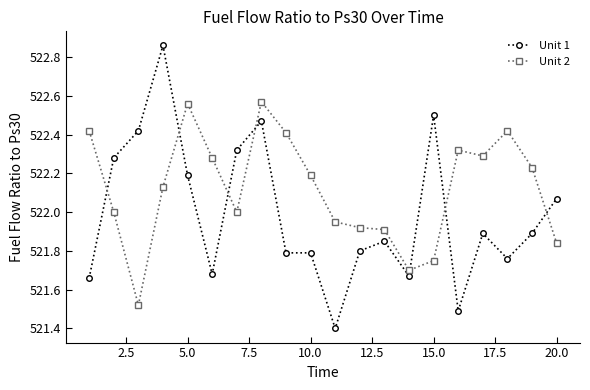

How many lines are shown in the chart?

2